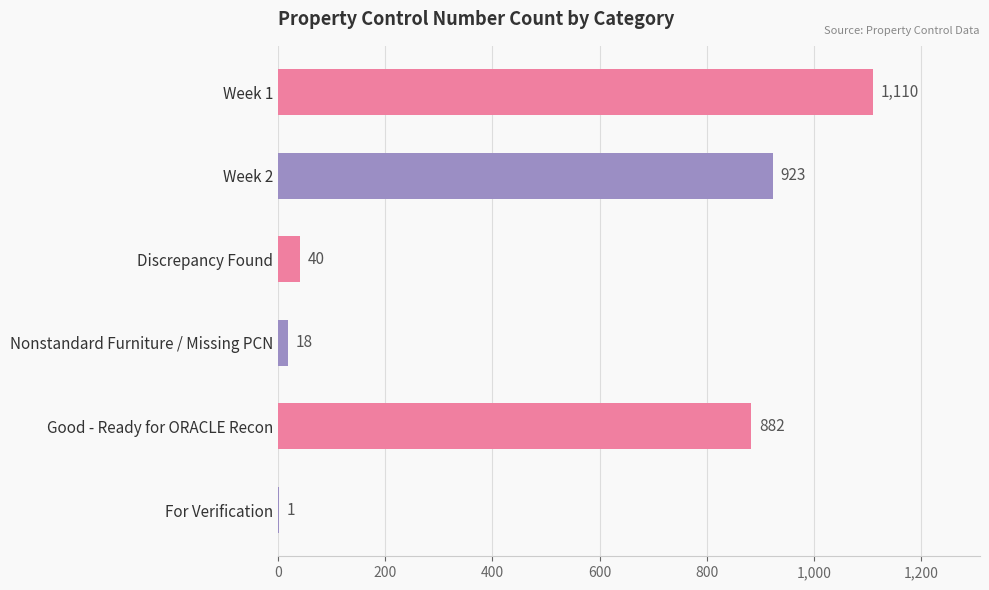

Which label corresponds to the largest value in the chart?

Week 1